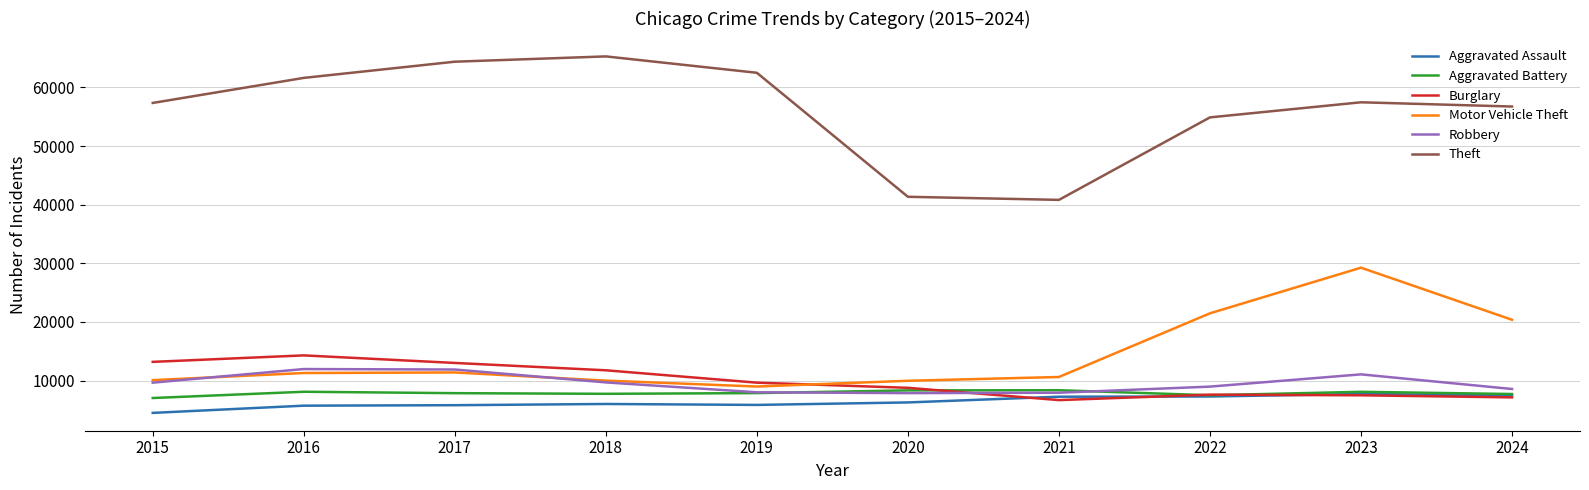

What are all the series names shown in the legend?

Aggravated Assault, Aggravated Battery, Burglary, Motor Vehicle Theft, Robbery, Theft